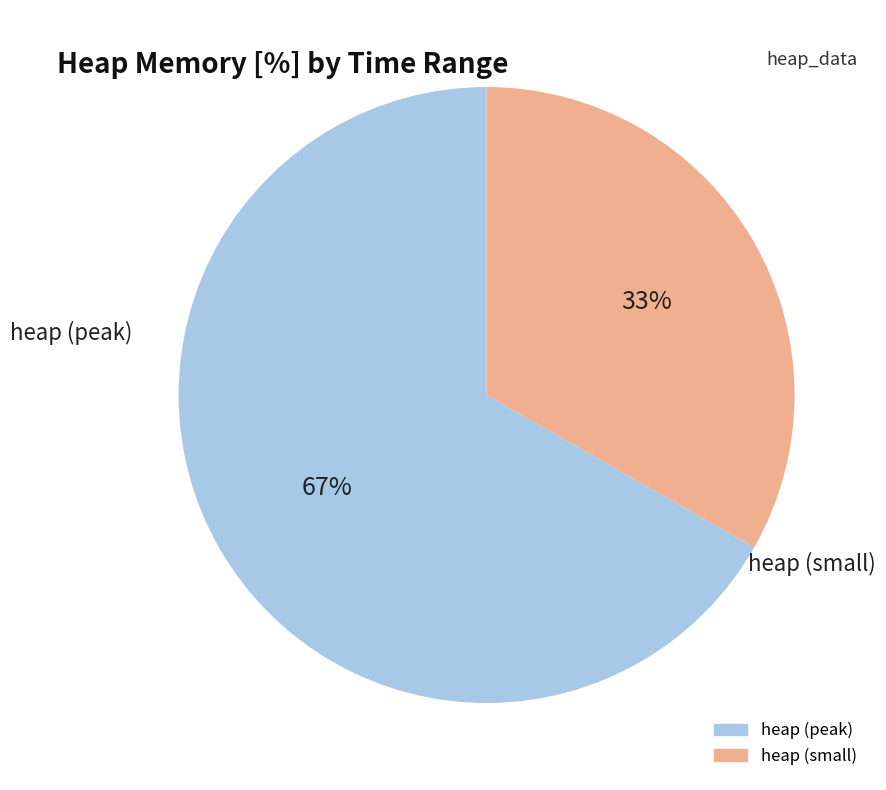

Does any single category account for the majority?

Yes